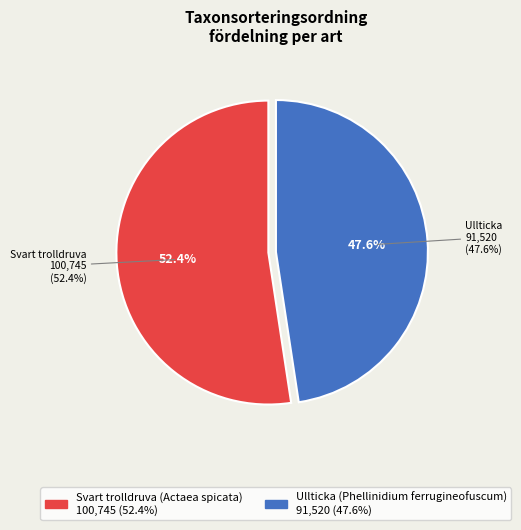

True or false: Svart trolldruva (Actaea spicata) accounts for 52% of the total.

True